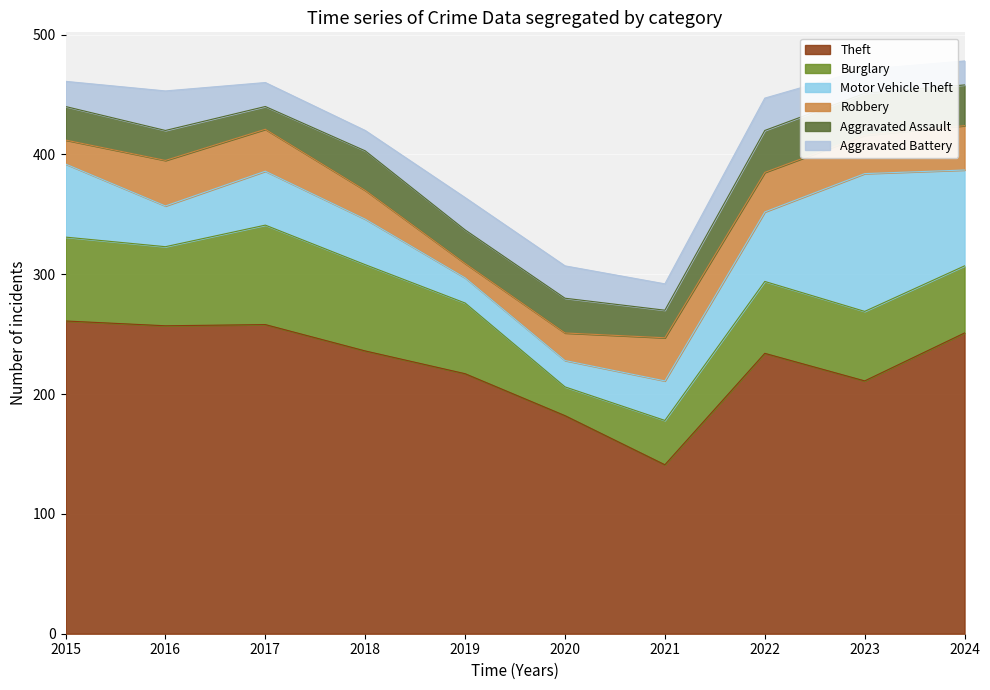

Reading left to right, transcribe all the data shown in this chart.

Theft: 261	257	258	236	217	182	141	234	211	251
Burglary: 70	66	83	72	59	24	37	60	58	56
Motor Vehicle Theft: 61	34	45	38	21	22	33	58	115	80
Robbery: 20	38	35	24	12	23	36	33	32	37
Aggravated Assault: 28	25	19	33	28	29	23	35	35	34
Aggravated Battery: 21	33	20	17	27	27	22	27	20	20